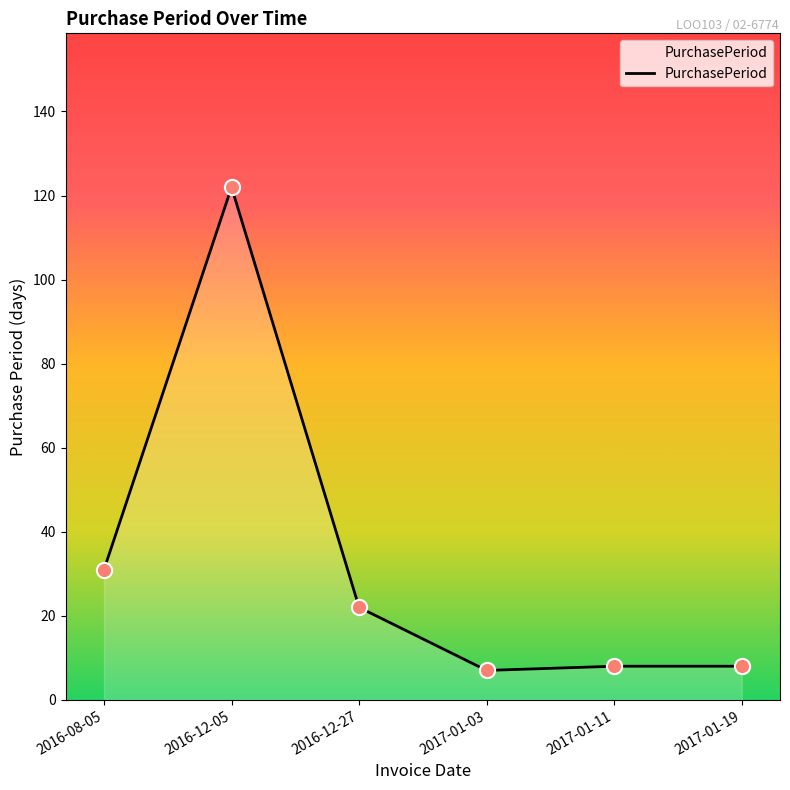

What is the change in value from 2016-12-05 to 2017-01-19?

-114